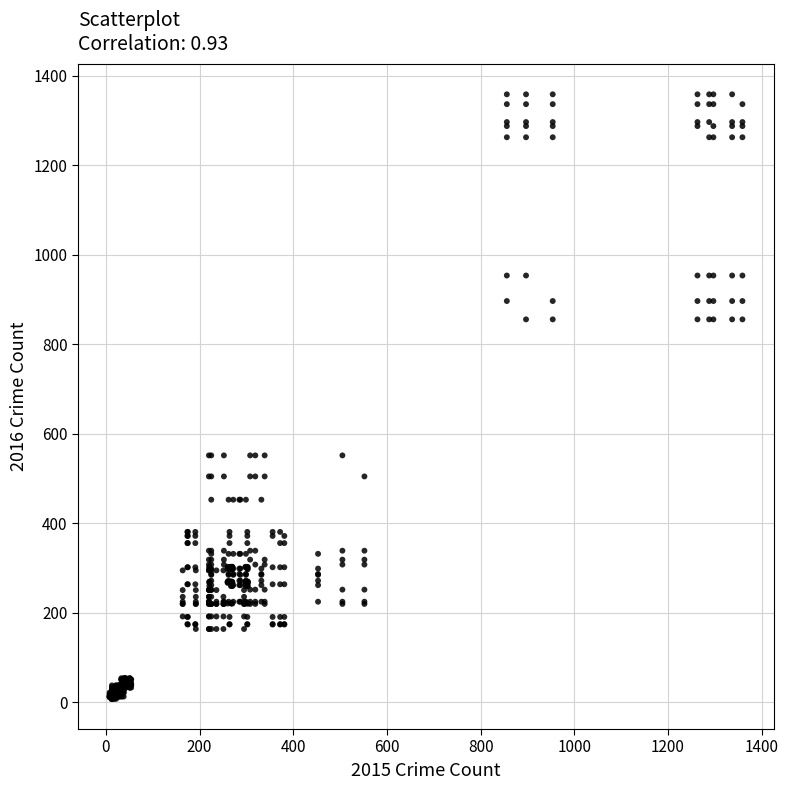

What is the range of Y values (max minus min)?

1351